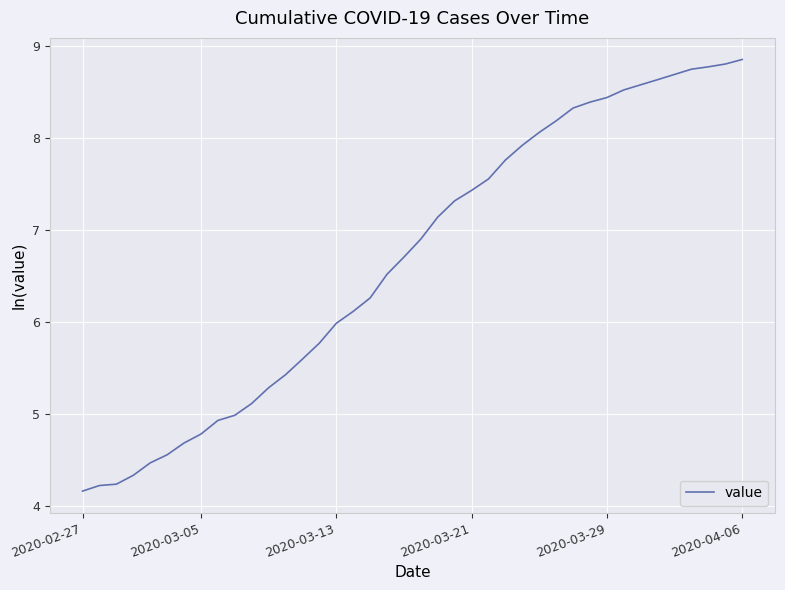

What is the greatest value displayed?

8.9